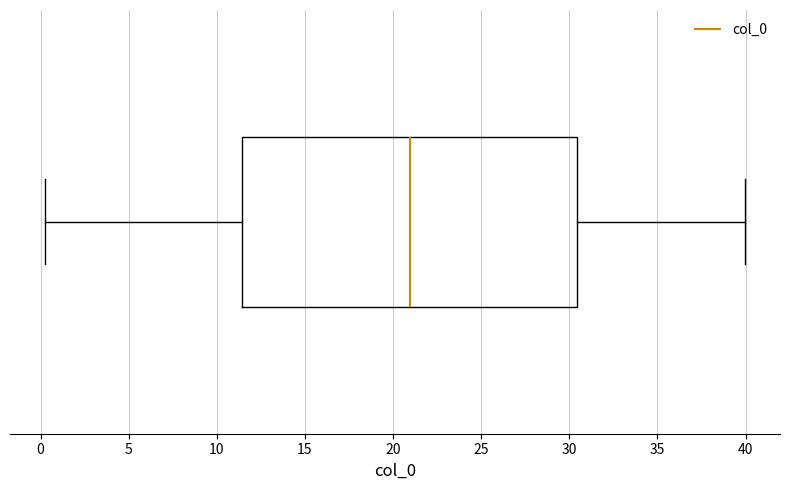

Where does the right whisker of the box end on the x-axis? The values are not printed on the chart, so give them approximately, as read against the axis.

40.0